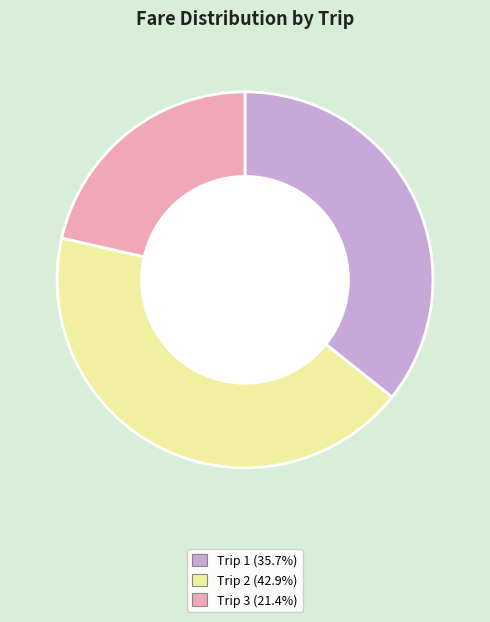

Is Trip 3 (21.4%) the majority of the pie?

No